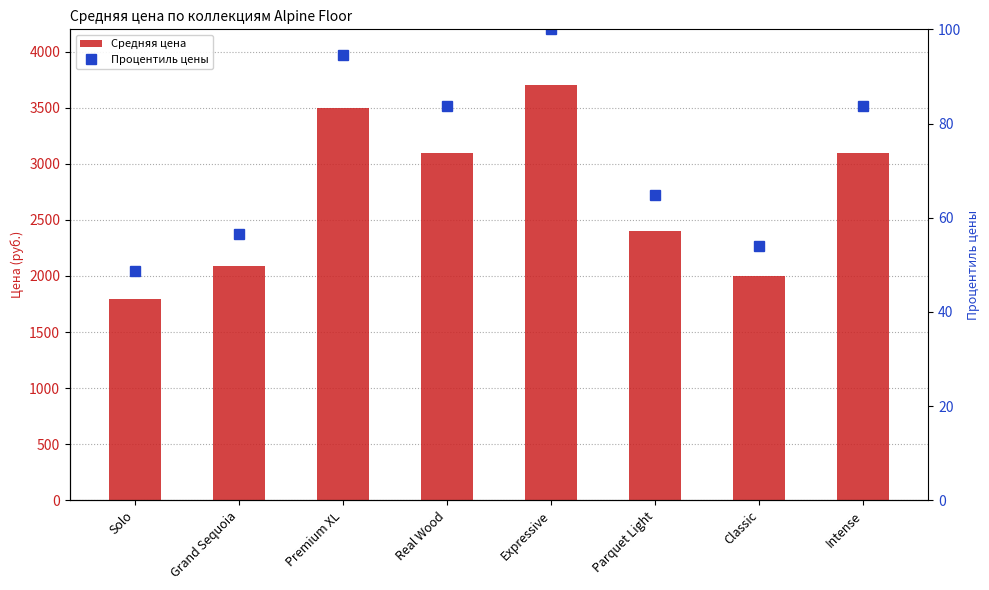

What is the sum of the Средняя цена values at Expressive and Real Wood?

6798.0